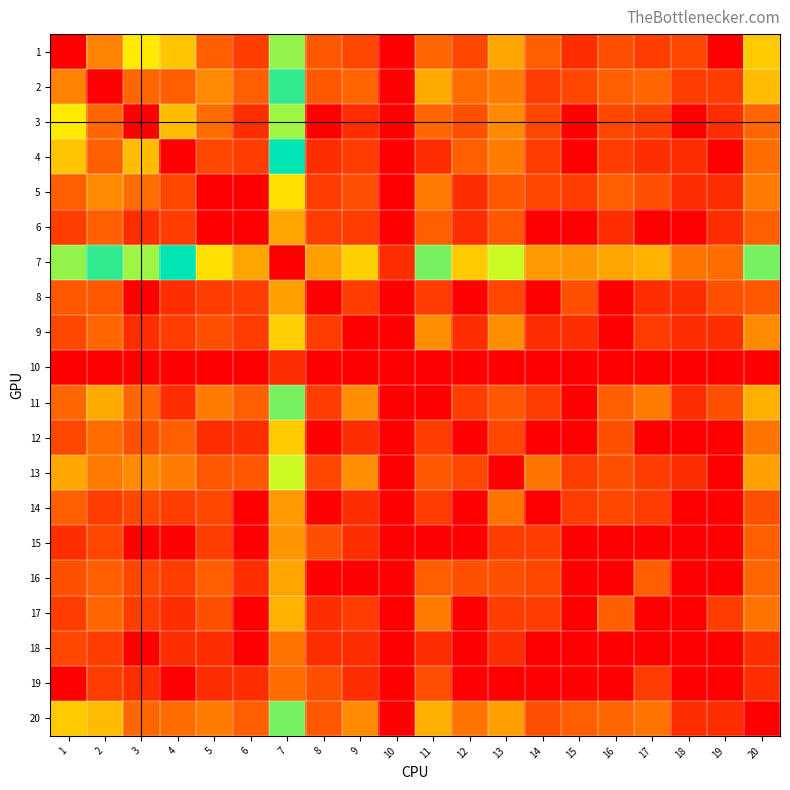

Reading left to right, extract all data points from this chart.

1: 1=0	2=11	3=34	4=24	5=6	6=2	7=65	8=5	9=3	10=0	11=7	12=3	13=17	14=6	15=1	16=4	17=2	18=3	19=0	20=25
2: 1=11	2=0	3=7	4=6	5=12	6=6	7=93	8=5	9=7	10=0	11=18	12=8	13=10	14=2	15=3	16=6	17=7	18=2	19=2	20=22
3: 1=34	2=7	3=0	4=22	5=8	6=1	7=62	8=0	9=1	10=0	11=7	12=4	13=12	14=3	15=0	16=3	17=2	18=0	19=1	20=7
4: 1=24	2=6	3=22	4=0	5=3	6=2	7=111	8=1	9=2	10=0	11=1	12=6	13=10	14=2	15=0	16=2	17=1	18=1	19=0	20=8
5: 1=6	2=12	3=8	4=3	5=0	6=0	7=31	8=2	9=4	10=0	11=10	12=1	13=5	14=3	15=2	16=6	17=4	18=1	19=1	20=10
6: 1=2	2=6	3=1	4=2	5=0	6=0	7=17	8=2	9=2	10=0	11=6	12=1	13=5	14=0	15=0	16=1	17=0	18=0	19=1	20=6
7: 1=65	2=93	3=62	4=111	5=31	6=17	7=0	8=16	9=27	10=1	11=73	12=25	13=51	14=15	15=14	16=17	17=20	18=9	19=8	20=73
8: 1=5	2=5	3=0	4=1	5=2	6=2	7=16	8=0	9=2	10=0	11=2	12=0	13=3	14=0	15=4	16=0	17=1	18=1	19=4	20=5
9: 1=3	2=7	3=1	4=2	5=4	6=2	7=27	8=2	9=0	10=0	11=13	12=1	13=13	14=1	15=1	16=0	17=2	18=1	19=1	20=12
10: 1=0	2=0	3=0	4=0	5=0	6=0	7=1	8=0	9=0	10=0	11=0	12=0	13=0	14=0	15=0	16=0	17=0	18=0	19=0	20=0
11: 1=7	2=18	3=7	4=1	5=10	6=6	7=73	8=2	9=13	10=0	11=0	12=2	13=5	14=2	15=0	16=6	17=10	18=1	19=4	20=19
12: 1=3	2=8	3=4	4=6	5=1	6=1	7=25	8=0	9=1	10=0	11=2	12=0	13=3	14=0	15=0	16=4	17=0	18=0	19=0	20=9
13: 1=17	2=10	3=12	4=10	5=5	6=5	7=51	8=3	9=13	10=0	11=5	12=3	13=0	14=9	15=2	16=4	17=2	18=1	19=0	20=16
14: 1=6	2=2	3=3	4=2	5=3	6=0	7=15	8=0	9=1	10=0	11=2	12=0	13=9	14=0	15=2	16=3	17=2	18=0	19=0	20=4
15: 1=1	2=3	3=0	4=0	5=2	6=0	7=14	8=4	9=1	10=0	11=0	12=0	13=2	14=2	15=0	16=0	17=0	18=0	19=0	20=6
16: 1=4	2=6	3=3	4=2	5=6	6=1	7=17	8=0	9=0	10=0	11=6	12=4	13=4	14=3	15=0	16=0	17=6	18=0	19=0	20=7
17: 1=2	2=7	3=2	4=1	5=4	6=0	7=20	8=1	9=2	10=0	11=10	12=0	13=2	14=2	15=0	16=6	17=0	18=0	19=2	20=9
18: 1=3	2=2	3=0	4=1	5=1	6=0	7=9	8=1	9=1	10=0	11=1	12=0	13=1	14=0	15=0	16=0	17=0	18=0	19=0	20=1
19: 1=0	2=2	3=1	4=0	5=1	6=1	7=8	8=4	9=1	10=0	11=4	12=0	13=0	14=0	15=0	16=0	17=2	18=0	19=0	20=1
20: 1=25	2=22	3=7	4=8	5=10	6=6	7=73	8=5	9=12	10=0	11=19	12=9	13=16	14=4	15=6	16=7	17=9	18=1	19=1	20=0